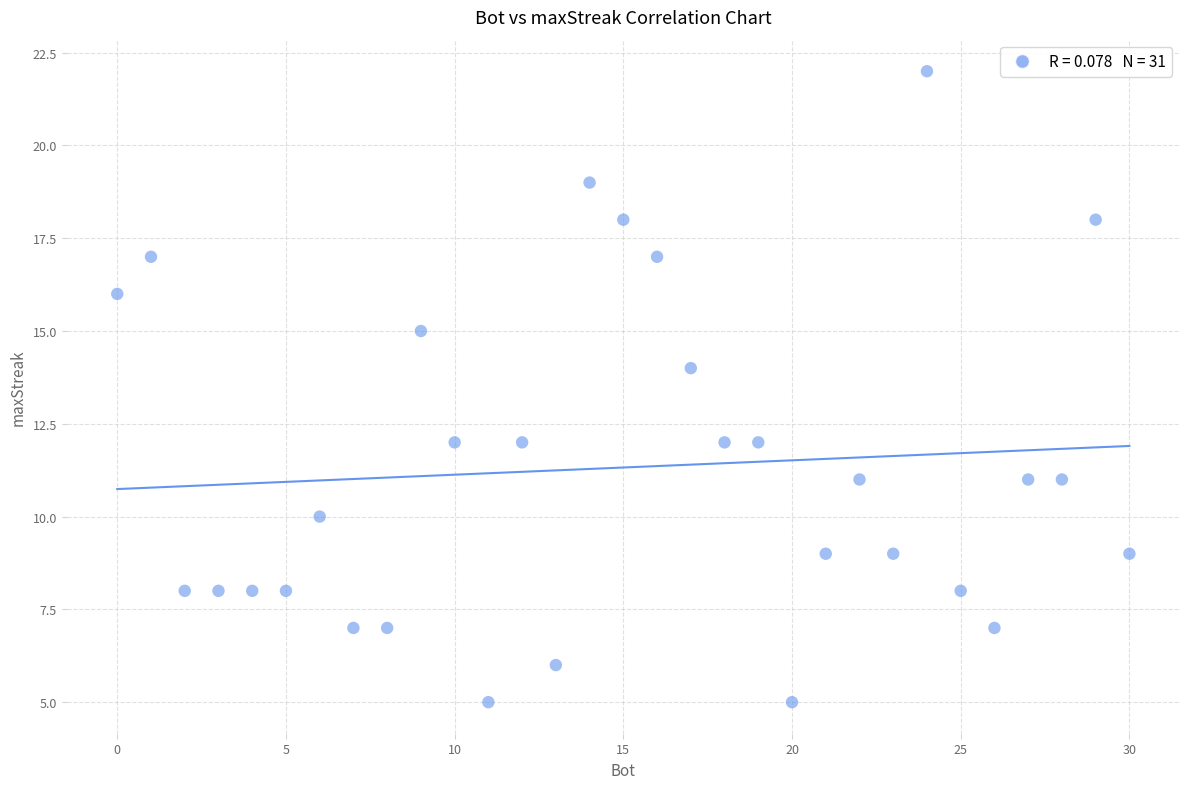

What is the range of X values (max minus min)?

30